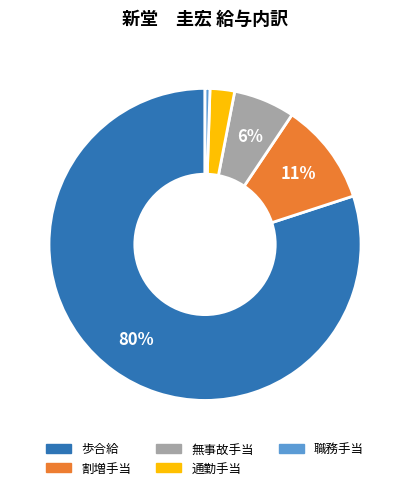

To the nearest percent, what percentage of the pie is 無事故手当?

6%